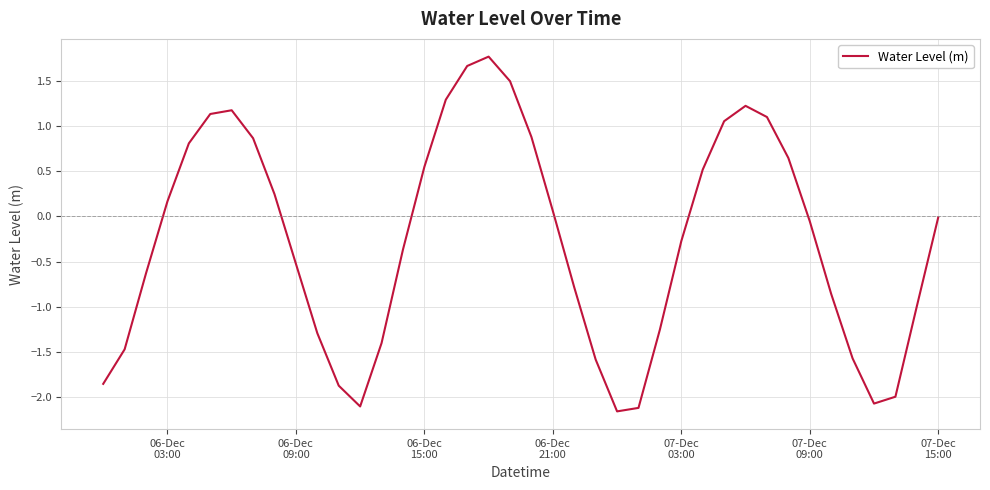

Does the chart display data point markers on the line(s)?

No